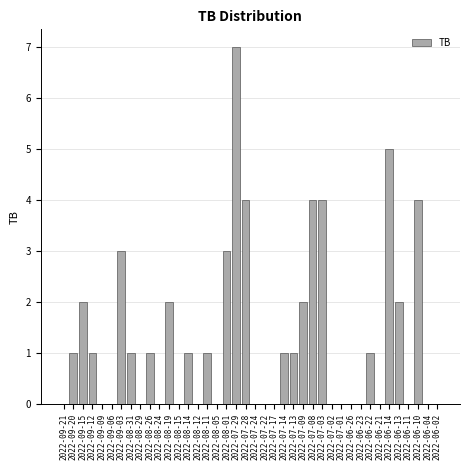

What is the greatest value displayed?

7